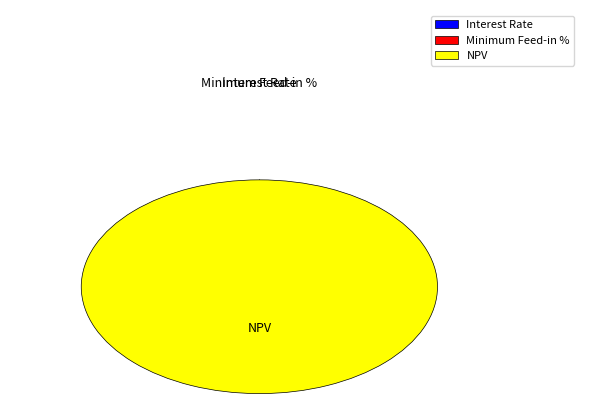

What is the largest slice in the pie chart?

NPV